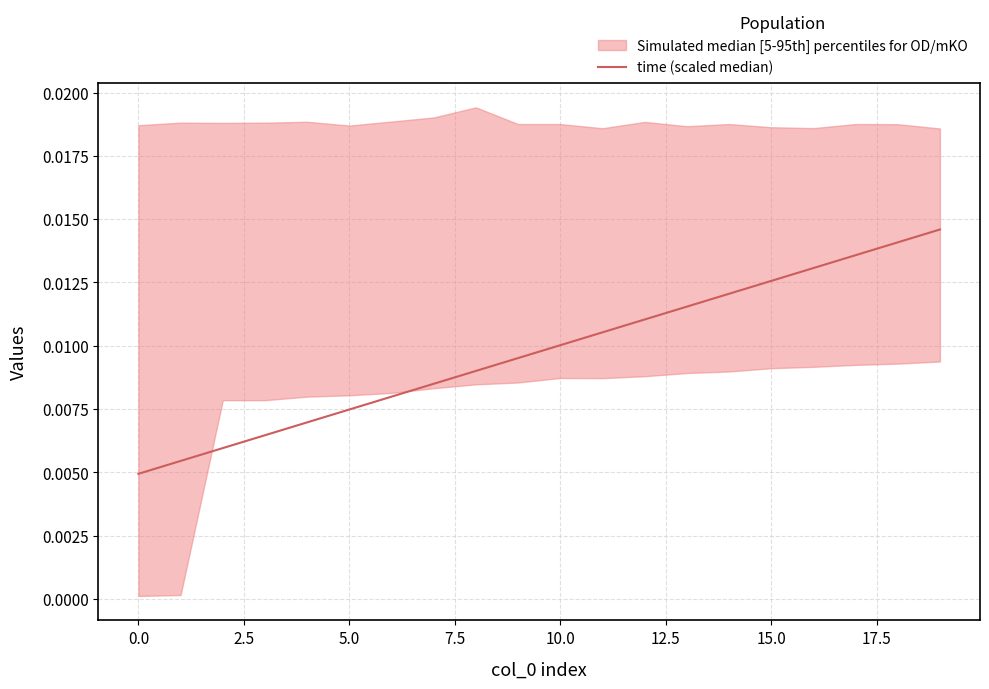

Is it true that the value at 20.0 is 0.0?

False